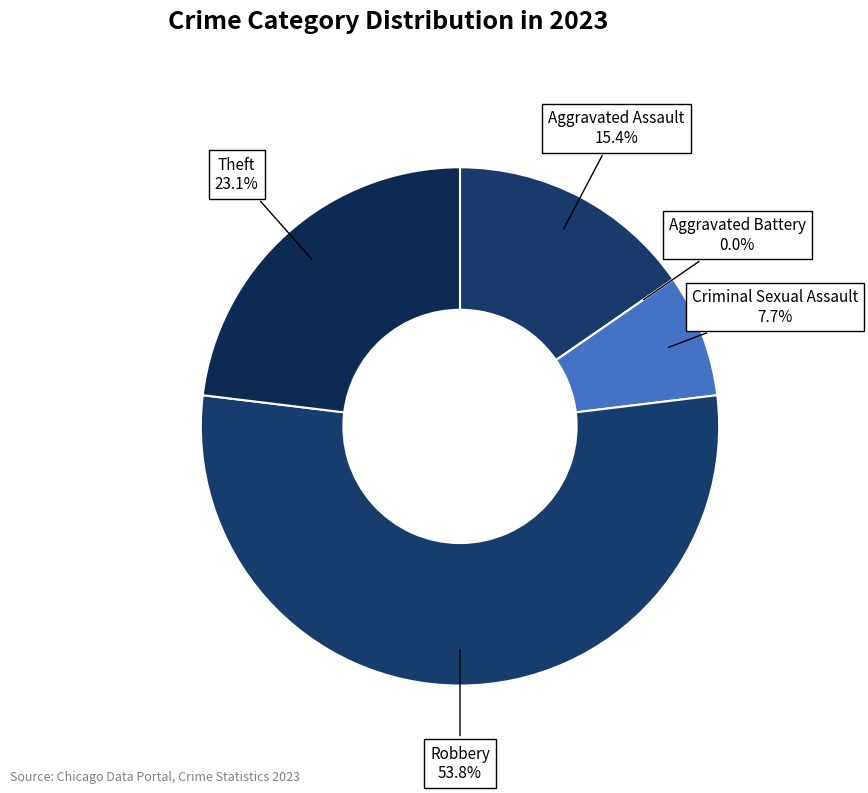

What percentage is the Criminal Sexual Assault slice, to the nearest percent?

8%